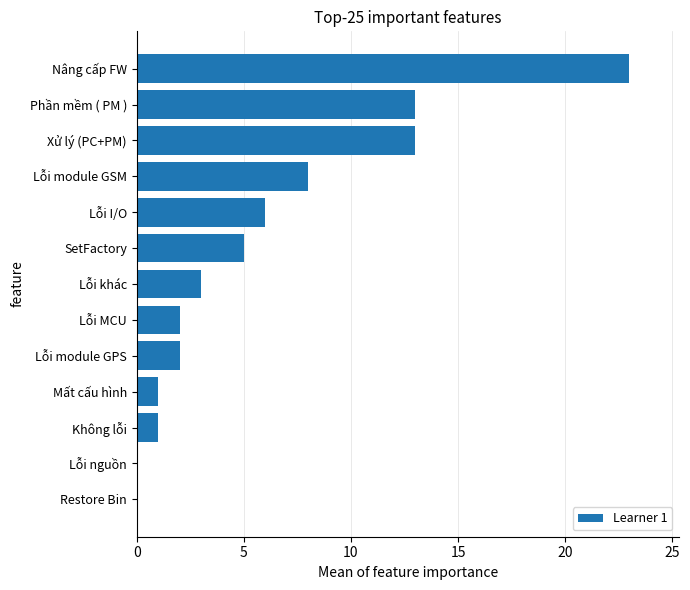

Reading bottom to top, list all the values displayed in this chart.

Restore Bin=0	Lỗi nguồn=0	Không lỗi=1	Mất cấu hình=1	Lỗi module GPS=2	Lỗi MCU=2	Lỗi khác=3	SetFactory=5	Lỗi I/O=6	Lỗi module GSM=8	Xử lý (PC+PM)=13	Phần mềm ( PM )=13	Nâng cấp FW=23